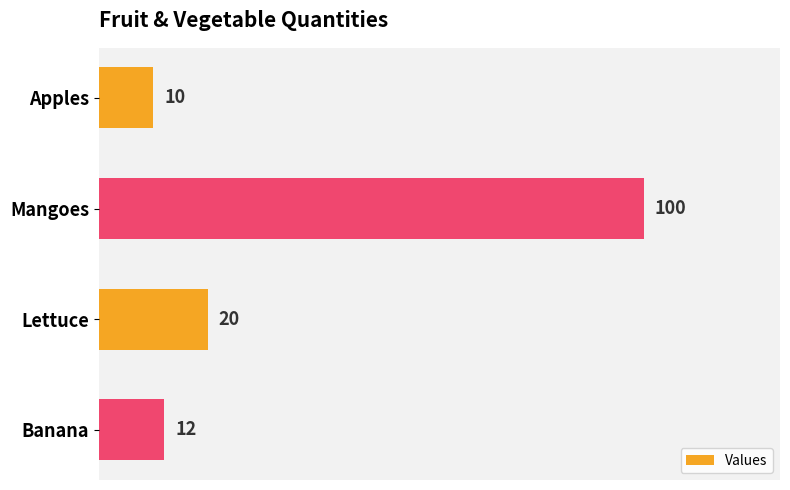

What is the maximum value shown in the chart?

100